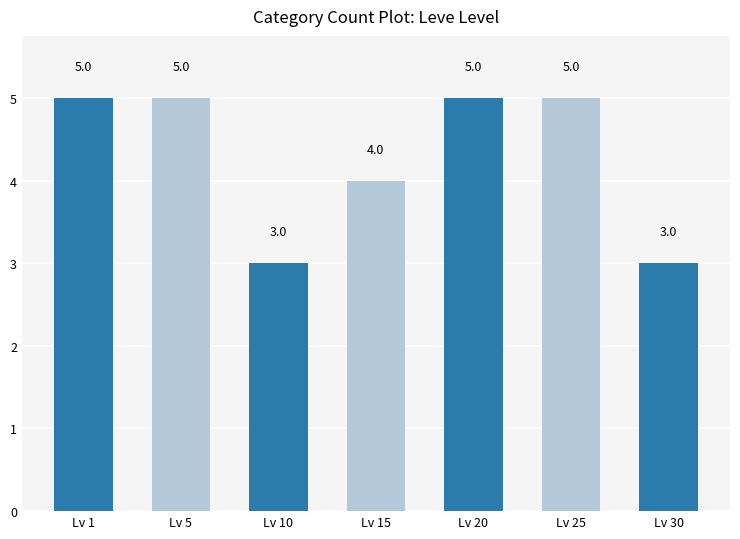

What is the value of the 4th bar from the left?

4